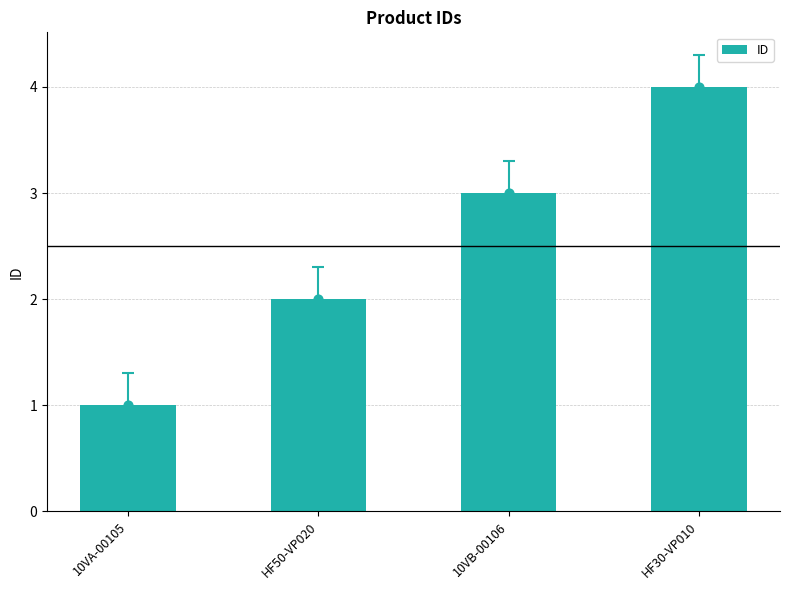

What is the change in value from 10VB-00106 to HF30-VP010?

+1